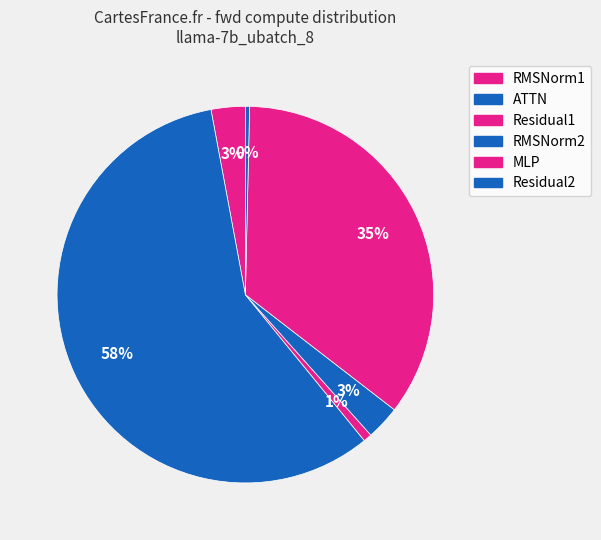

How many segments does this pie chart have?

6